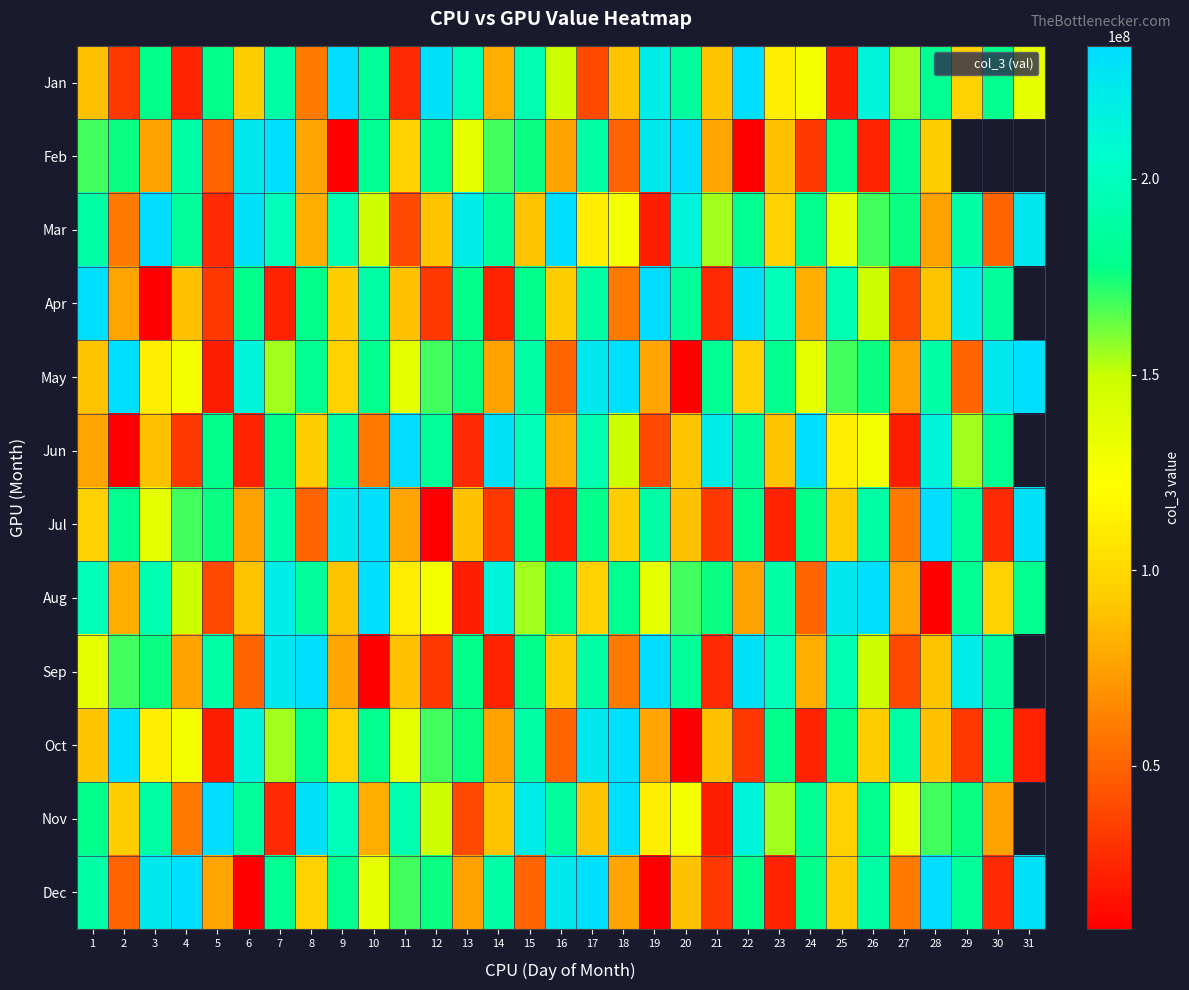

What is the sum of the Nov values at 15 and 1?

399238896.0